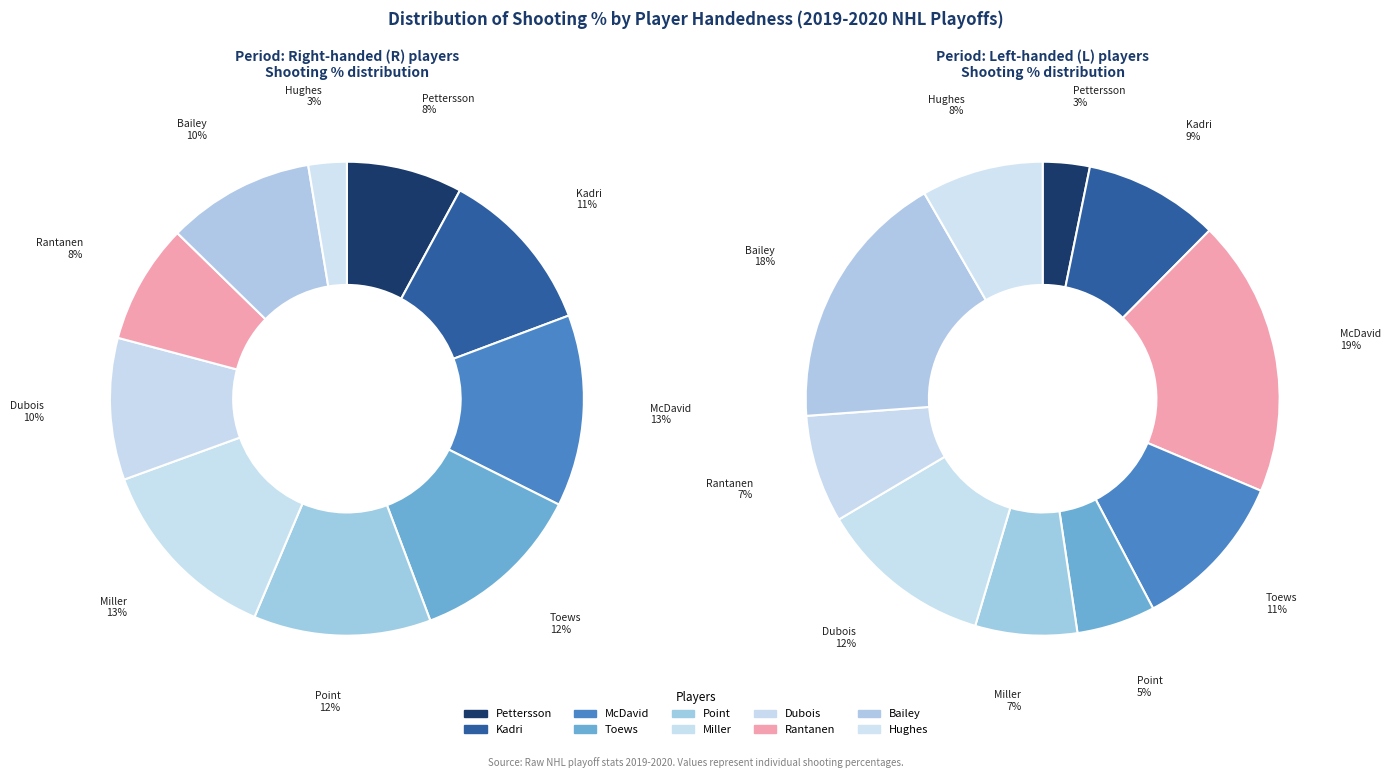

What percentage is the McDavid slice, to the nearest percent?

13%